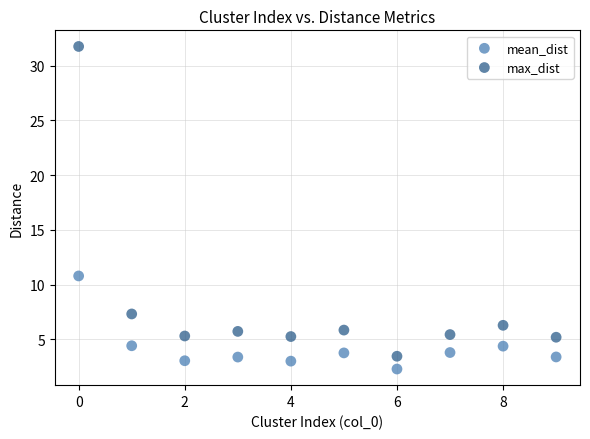

What are all the series names shown in the legend?

mean_dist, max_dist